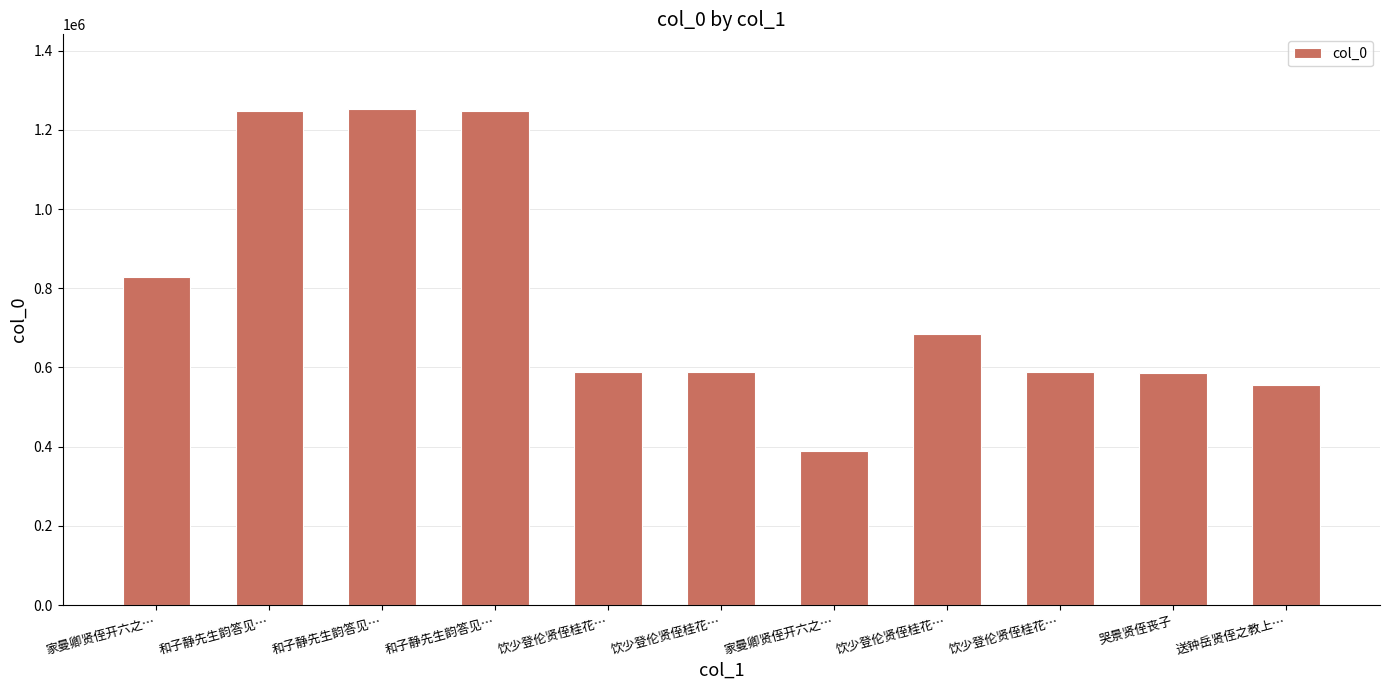

What is the sum of the values at 送钟岳贤侄之教上… and 和子静先生韵答见…?

1801849